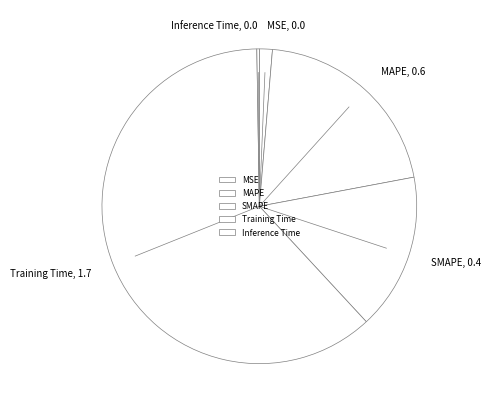

Is there a majority slice in this chart?

Yes